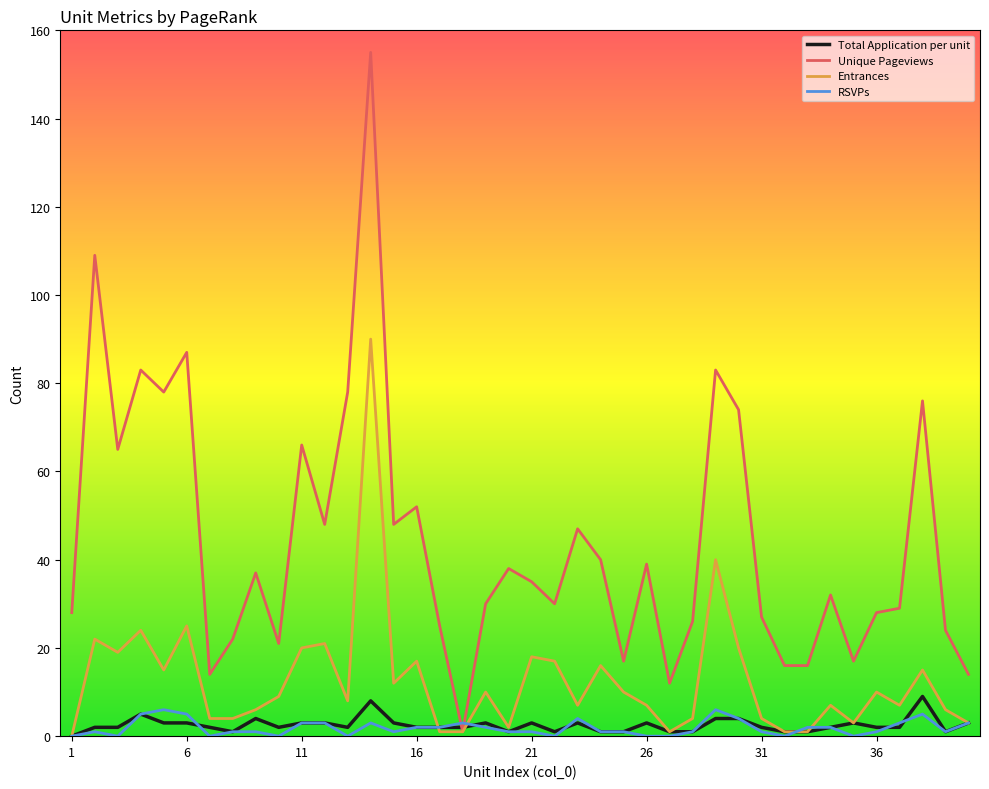

What is the highest value of the Entrances series?

90